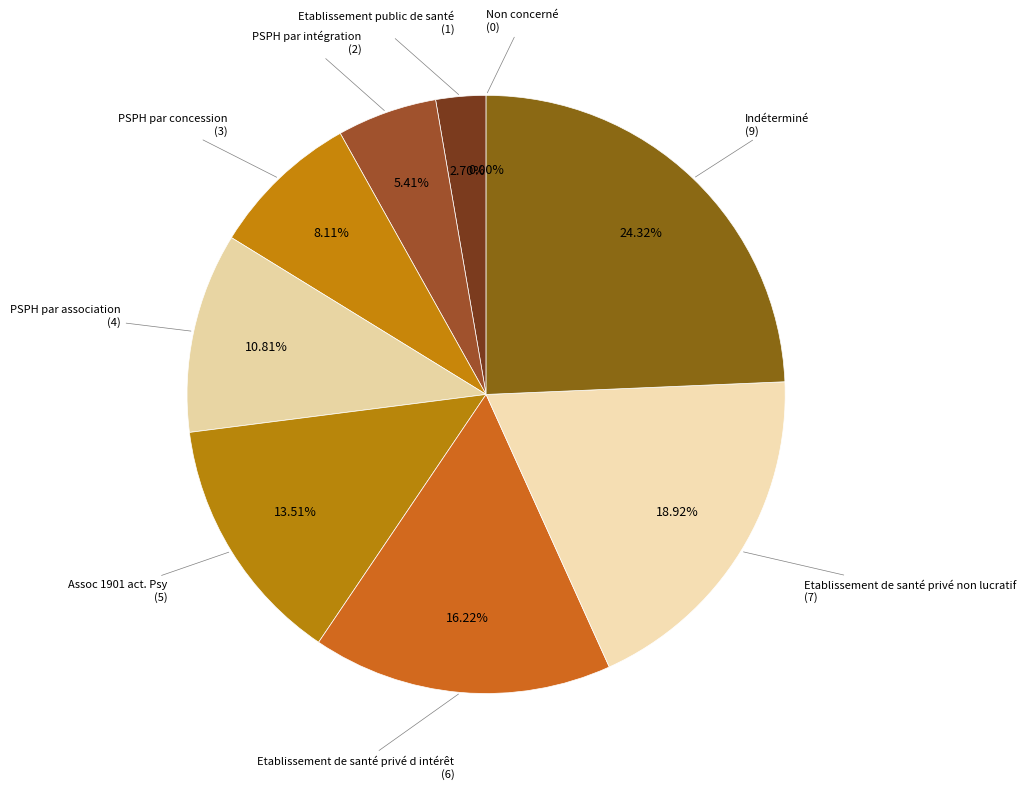

To the nearest percent, what percentage of the pie is PSPH par association?

11%